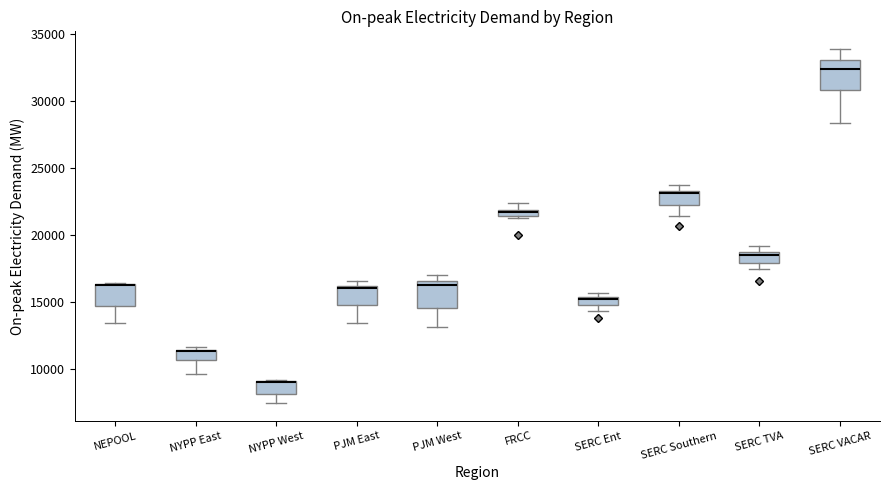

Where does the lower whisker of the box for PJM East end on the y-axis? The values are not printed on the chart, so give them approximately, as read against the axis.

13500